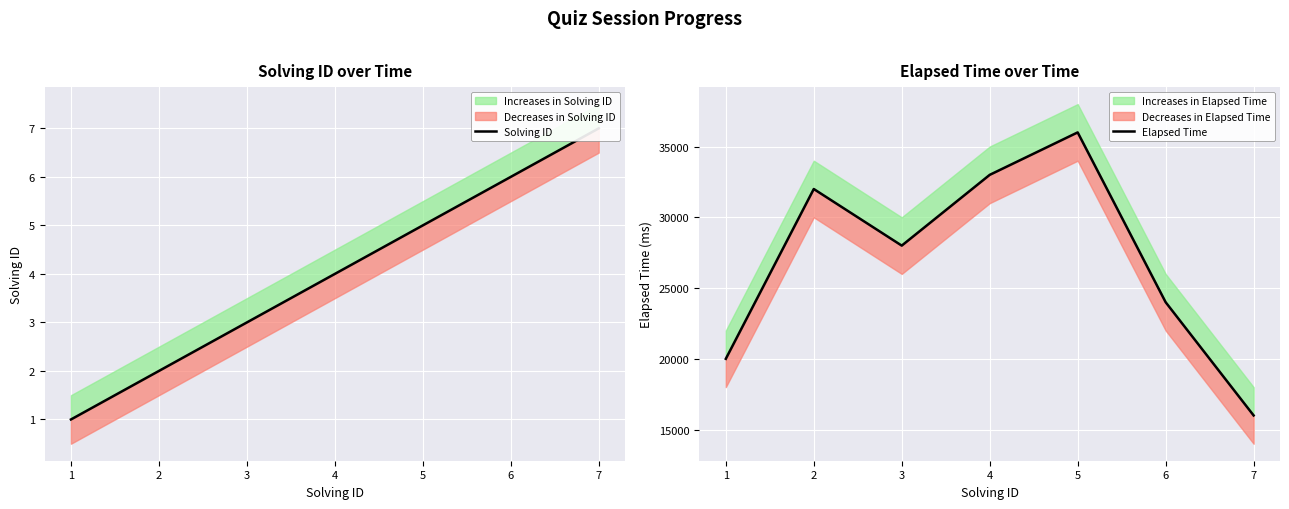

Reading left to right, extract all data points from this chart.

Solving ID: 1	2	3	4	5	6	7
Elapsed Time: 20000	32000	28000	33000	36000	24000	16000